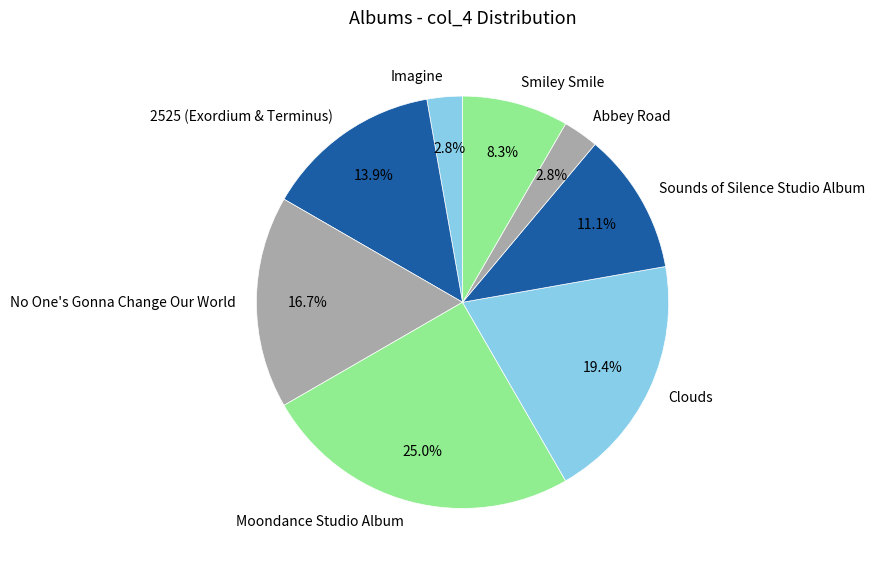

Which has a higher value, Smiley Smile or Clouds?

Clouds